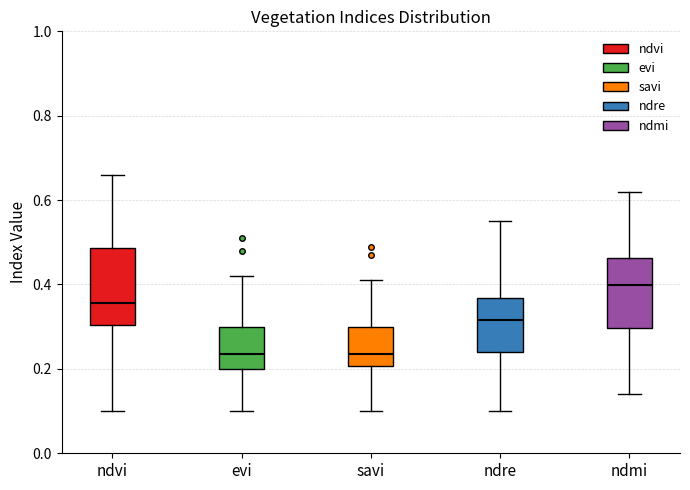

Reading left to right, read every box against the y-axis: the position of its median line, the range the box covers, and the ends of its whiskers. The values are not printed on the chart, so give them approximately, as read against the axis.

ndvi: median 0.36, box 0.30 to 0.48, whiskers 0.10 to 0.66
evi: median 0.24, box 0.20 to 0.30, whiskers 0.10 to 0.42
savi: median 0.24, box 0.20 to 0.30, whiskers 0.10 to 0.42
ndre: median 0.32, box 0.24 to 0.36, whiskers 0.10 to 0.56
ndmi: median 0.40, box 0.30 to 0.46, whiskers 0.14 to 0.62